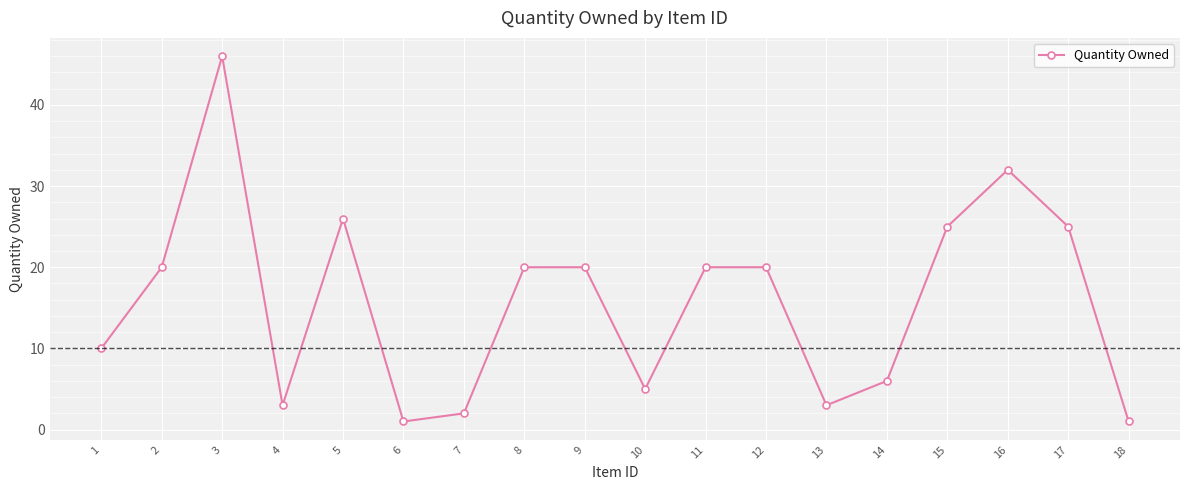

How many categories are shown in the chart?

18